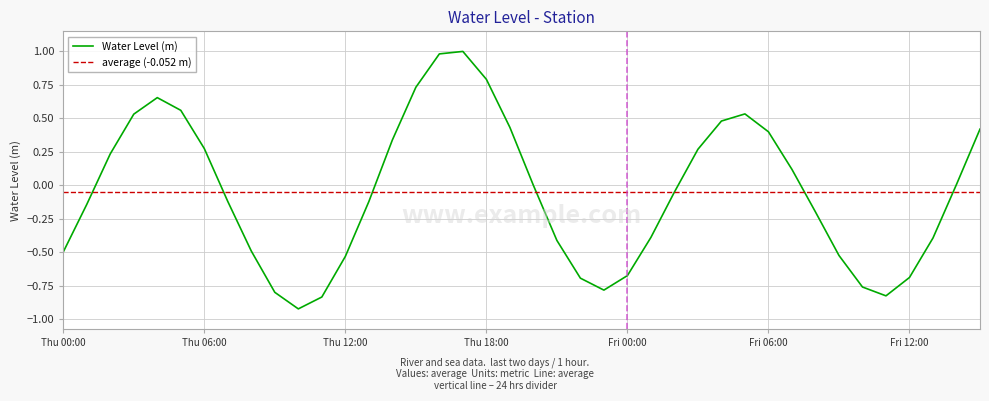

The Water Level (m) series shows -0.7 at Thu 00:00. True or false?

False